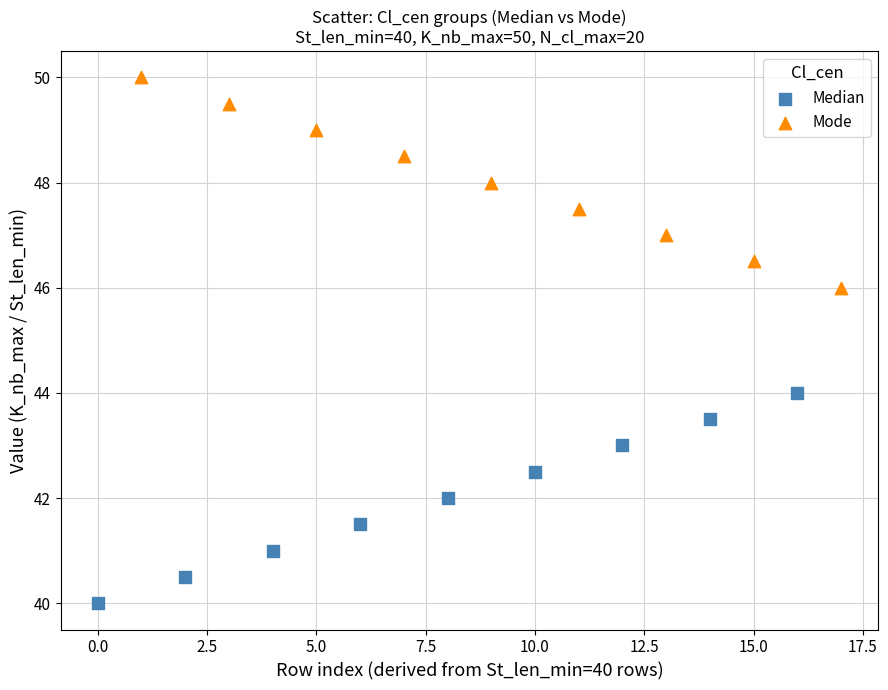

Which series reaches the maximum Y coordinate?

Mode